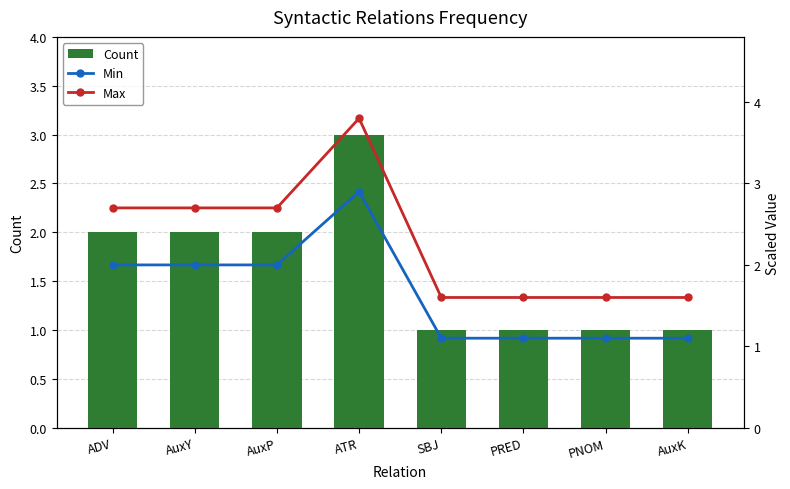

Rank the series at ADV from highest to lowest value.

Max, Count, Min